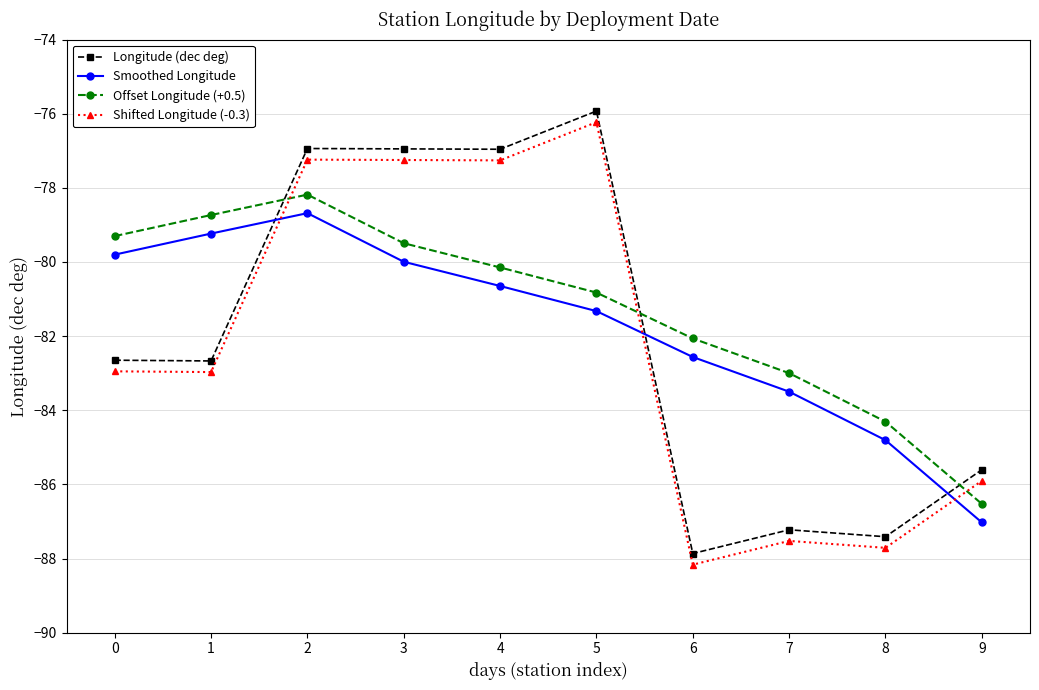

Where is the first local maximum for Offset Longitude (+0.5)?

2